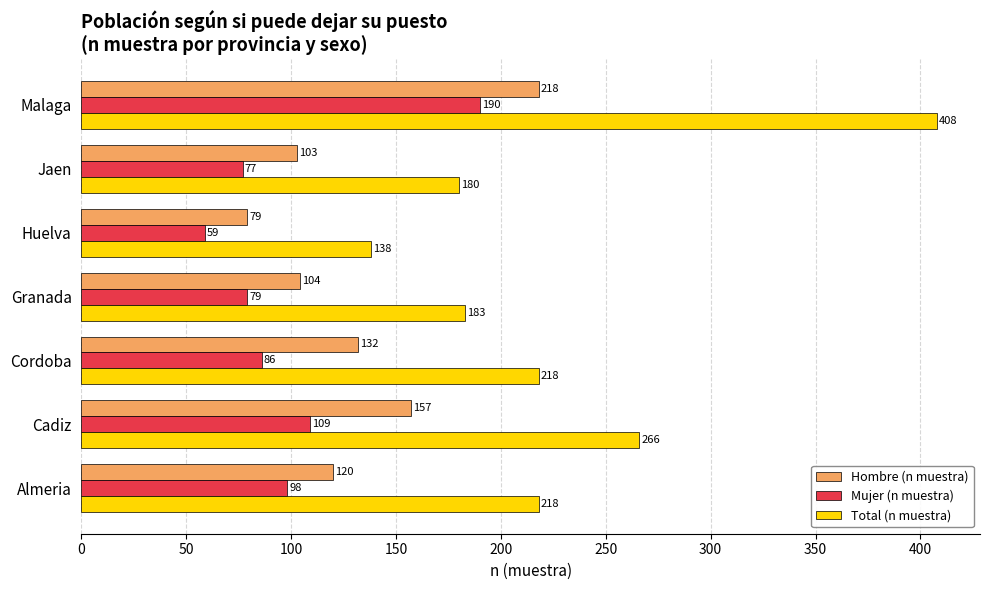

Rank the categories by Mujer (n muestra) value from lowest to highest.

Huelva, Jaen, Granada, Cordoba, Almeria, Cadiz, Malaga